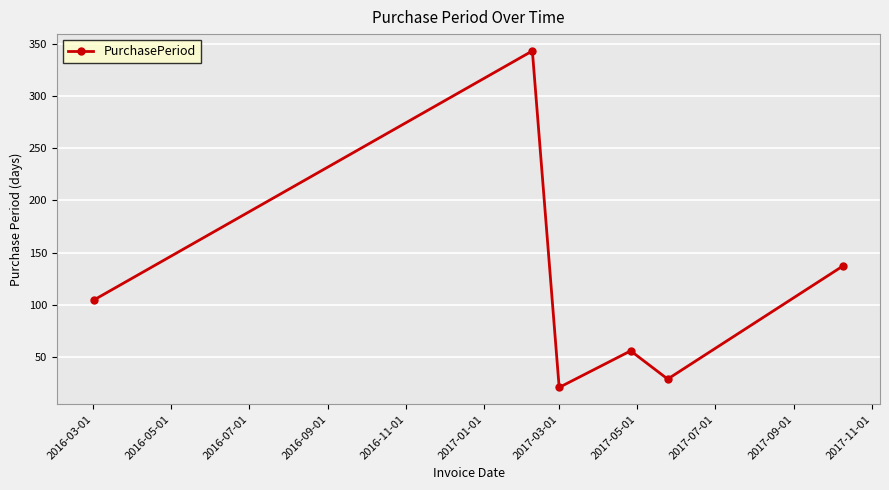

What is the value of the 1st point from the left?

105